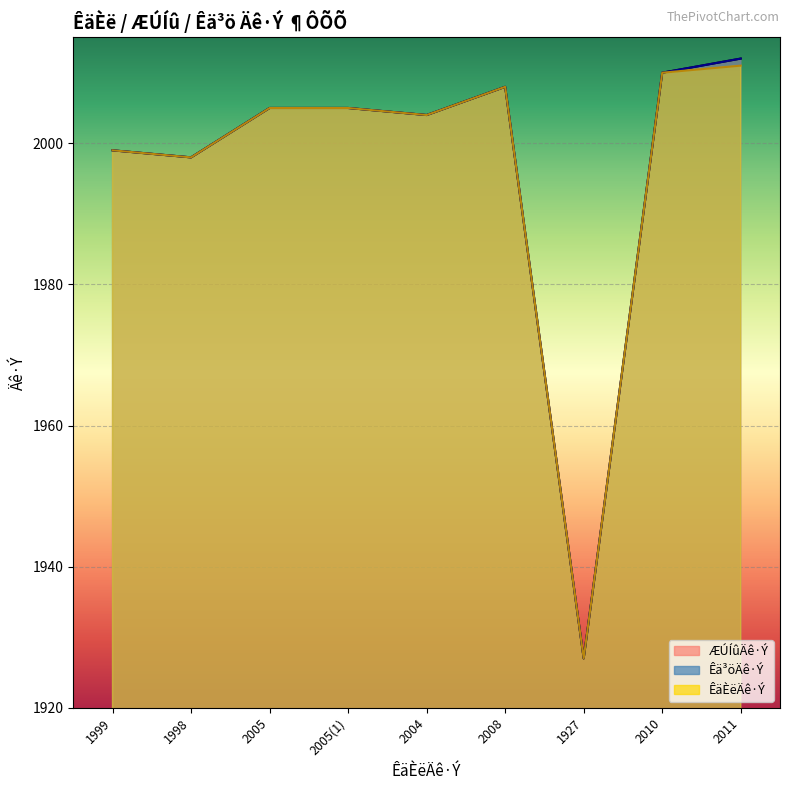

The value of Êä³öÄê·Ý at 1998 is 487. True or false?

False